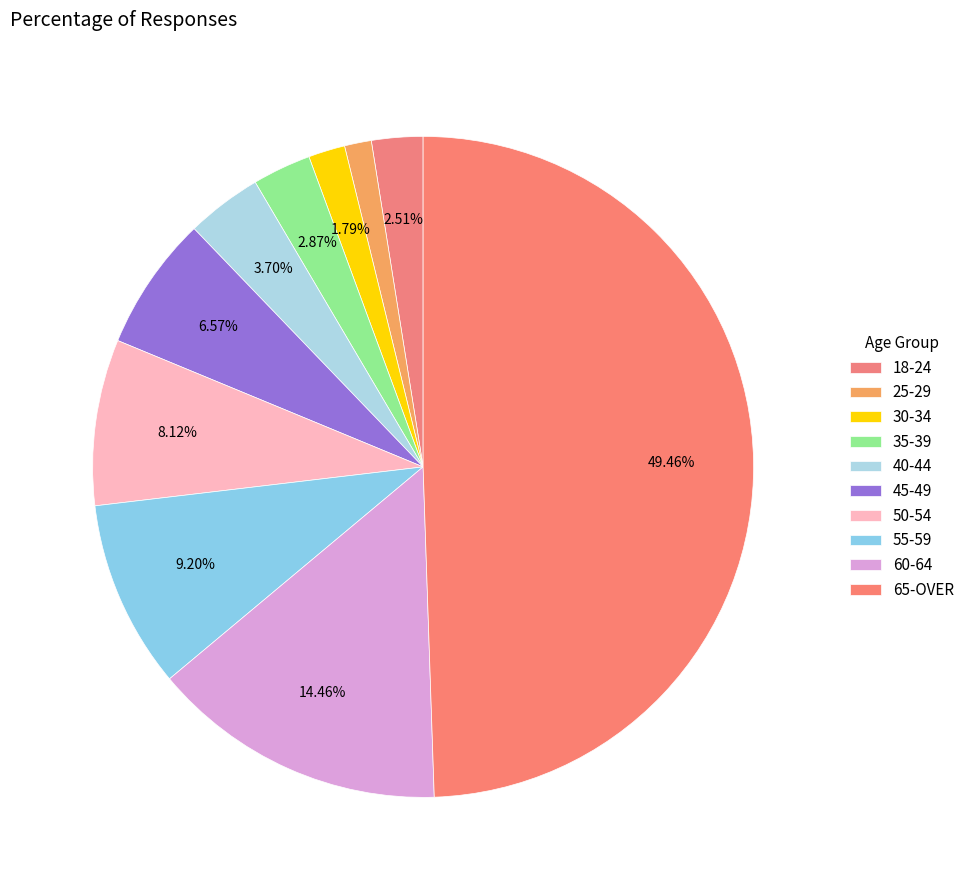

Count the number of slices in the pie.

10